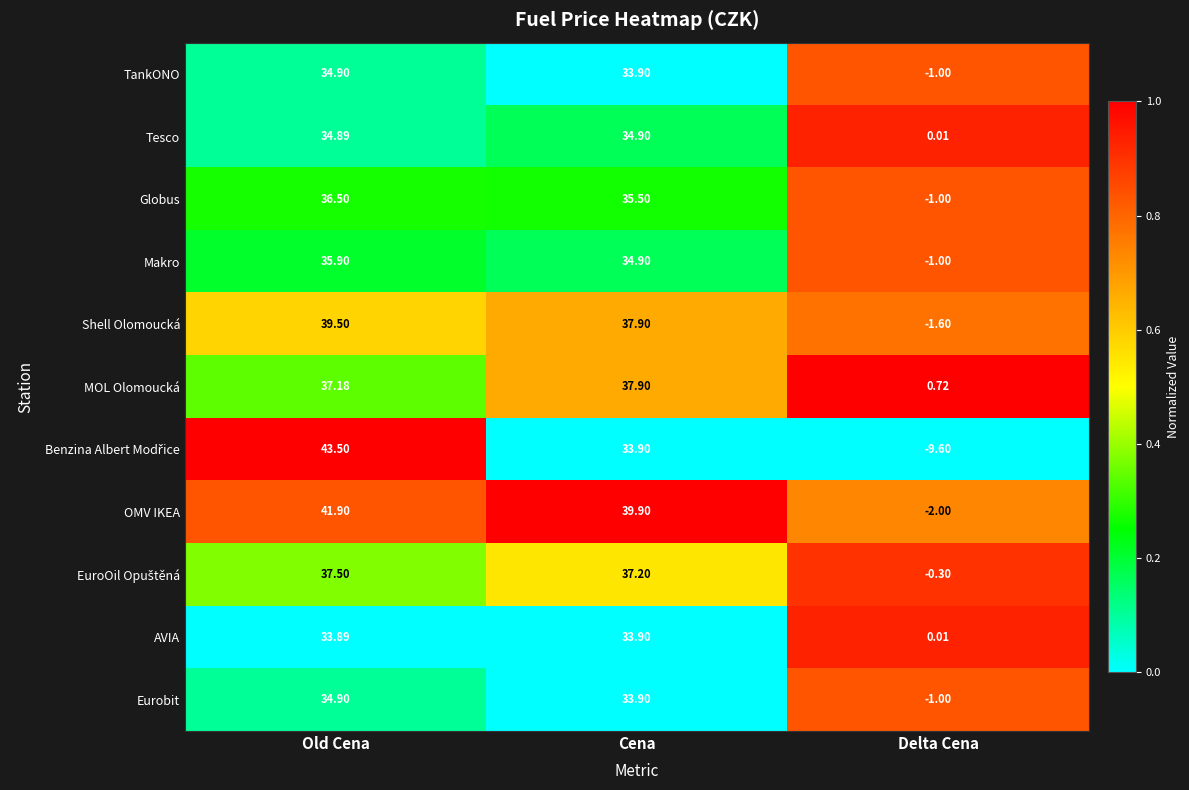

At which category does the chart reach its peak across all series?

Old Cena